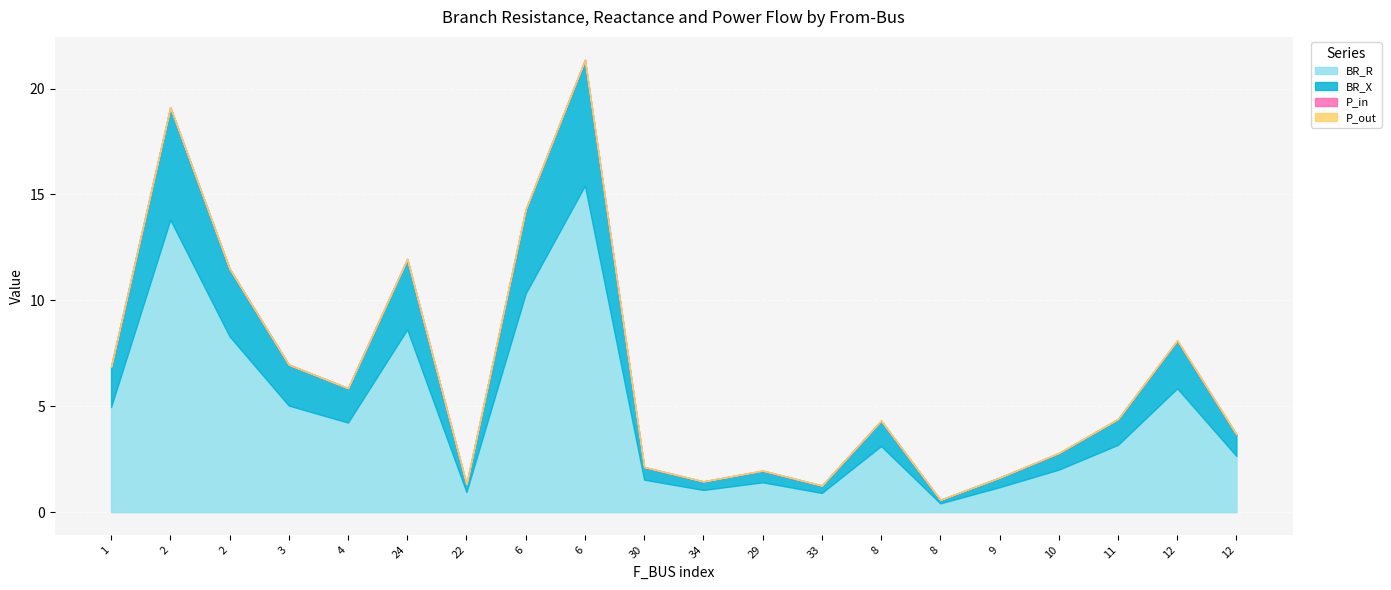

Where is BR_X nearest to the value 3?

2